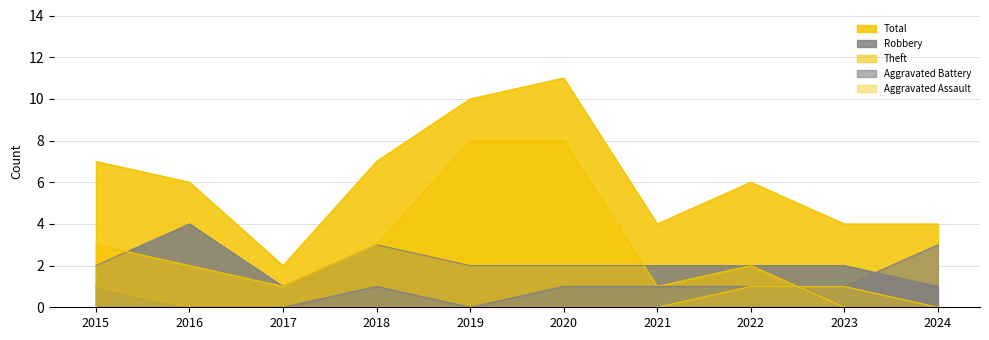

Which series has the largest range (max minus min)?

Total